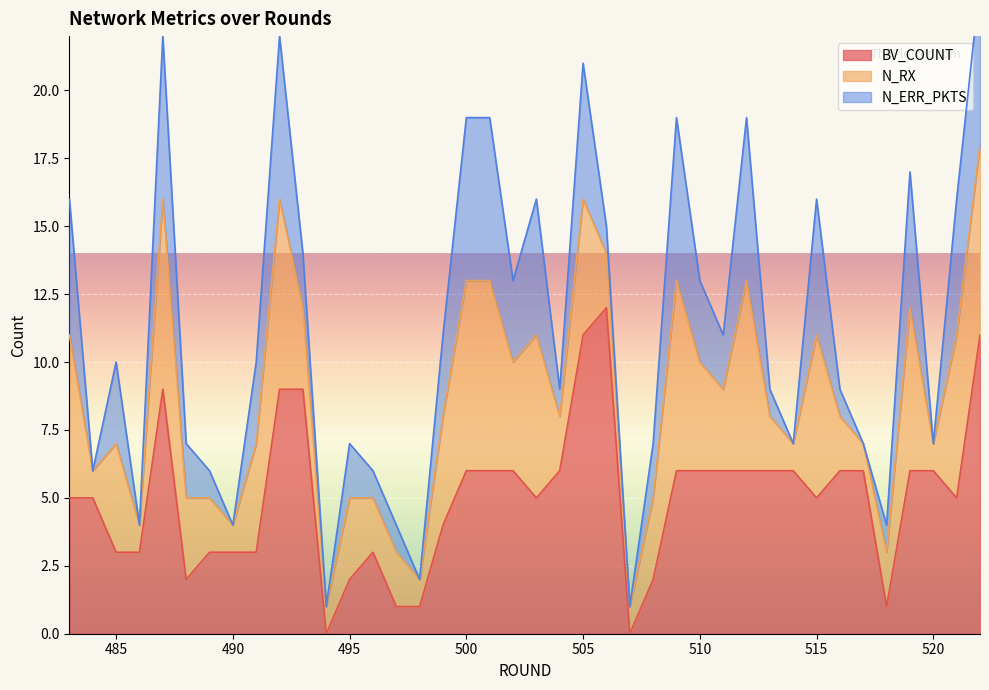

Where does the BV_COUNT series first go above 6?

487